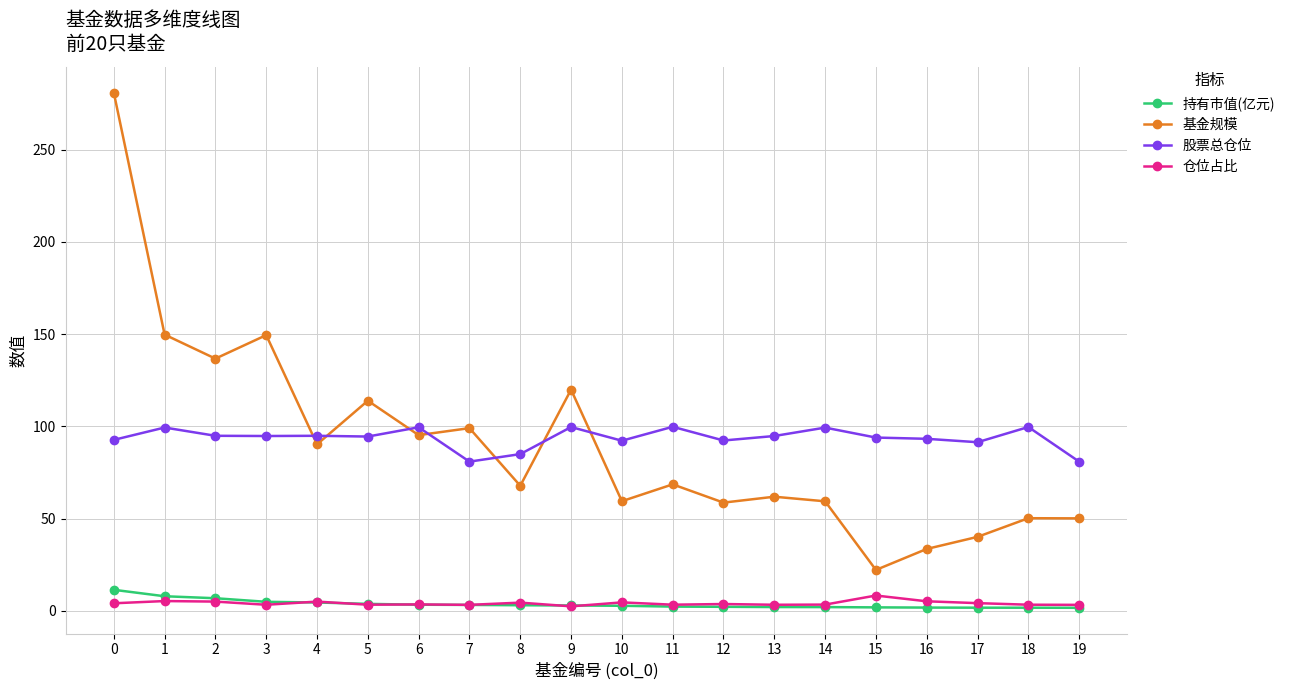

Is the value of 基金规模 at 3 greater than the value of 持有市值(亿元) at 2?

Yes